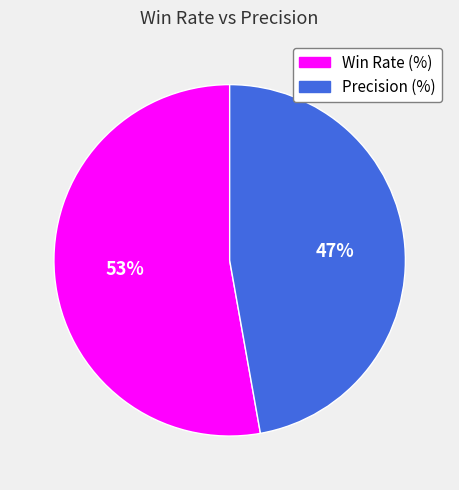

The Precision (%) slice represents 55% of the pie. True or false?

False